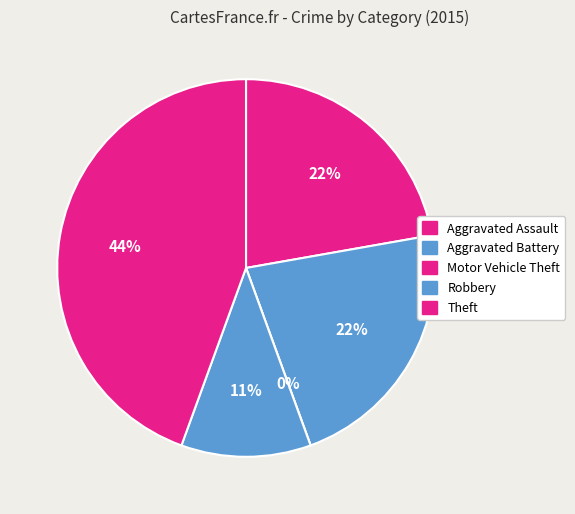

Is it true that Aggravated Assault is 1% of the pie?

False